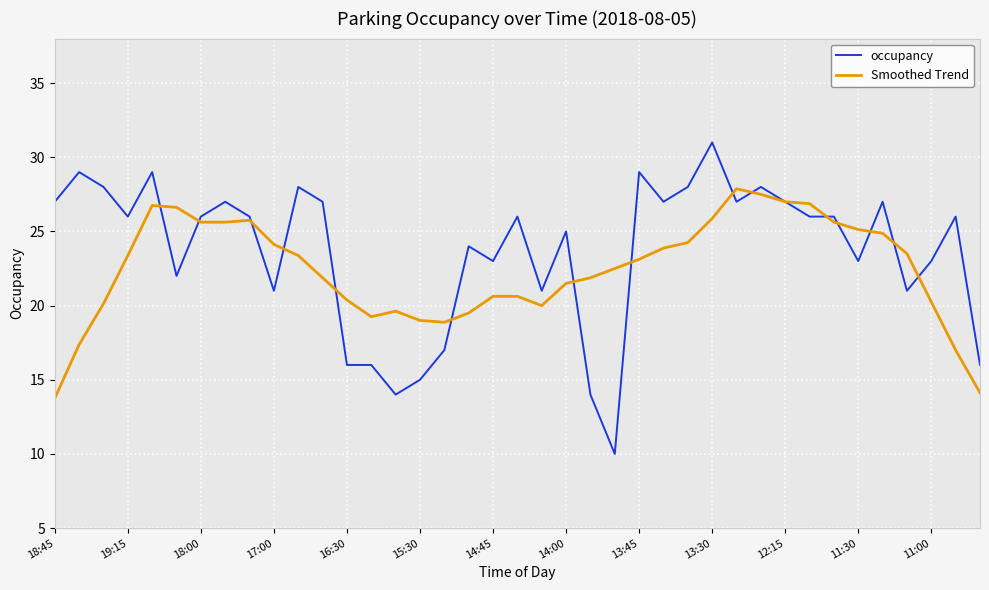

What is the minimum value for Smoothed Trend?

13.8